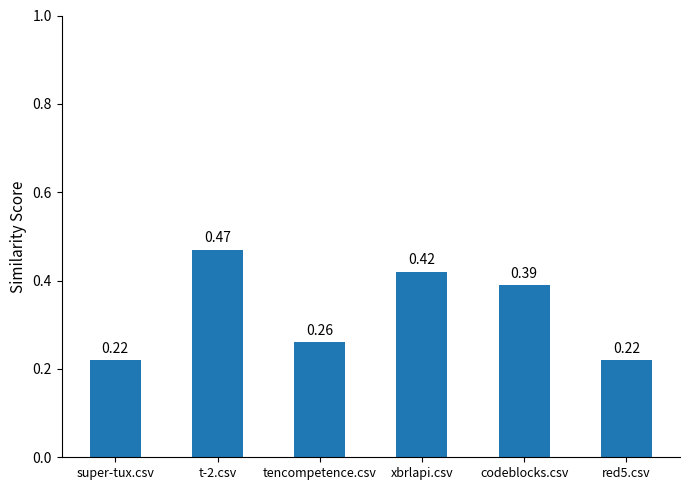

Which label corresponds to the largest value in the chart?

t-2.csv